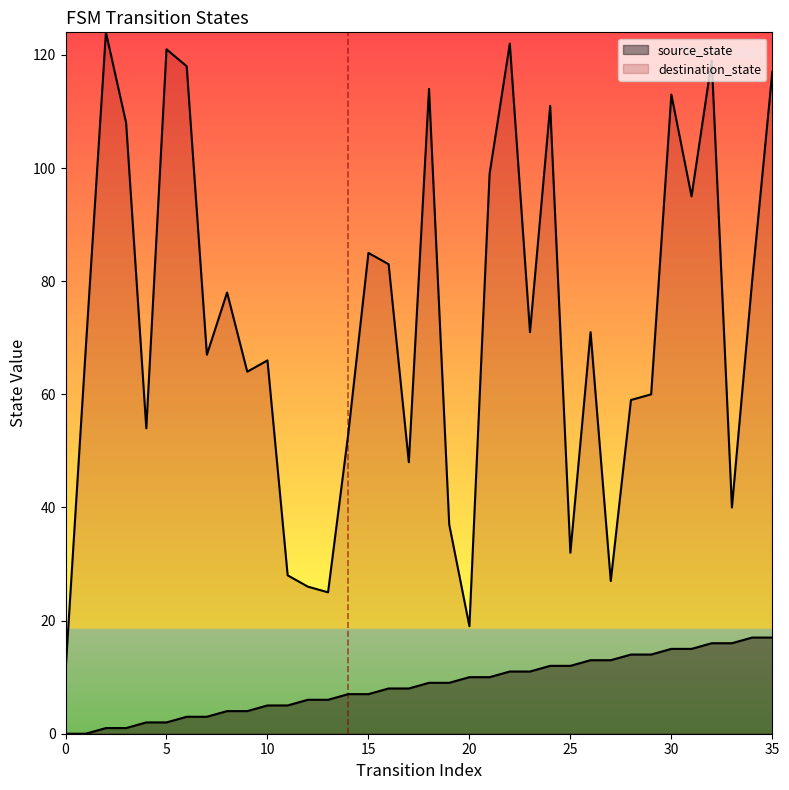

At which label is destination_state closest to 67?

7